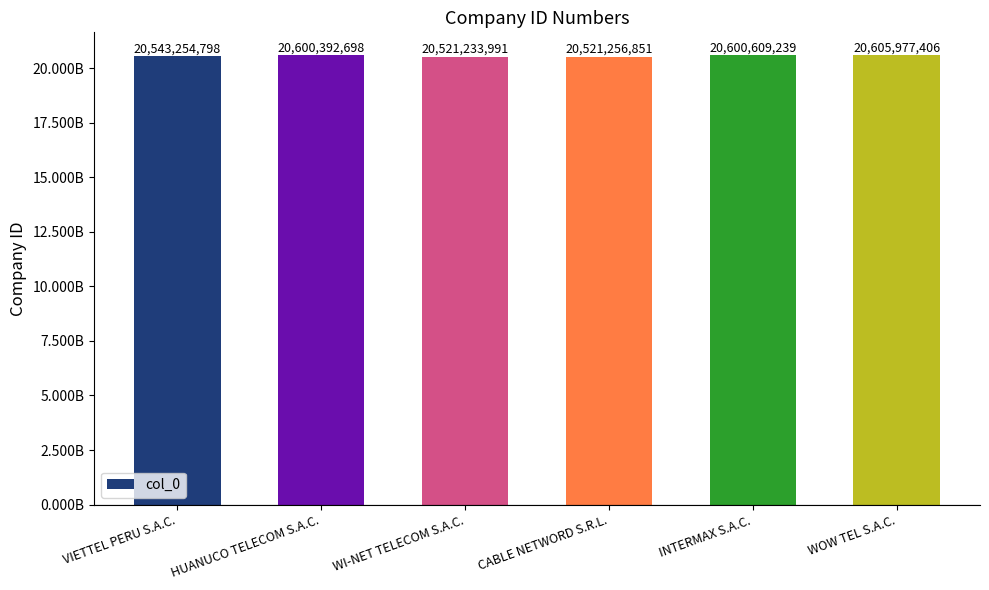

What position from the left is WOW TEL S.A.C.?

6